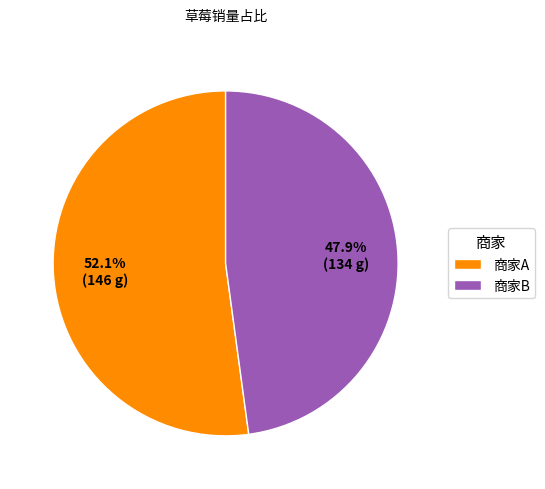

Count the number of slices in the pie.

2